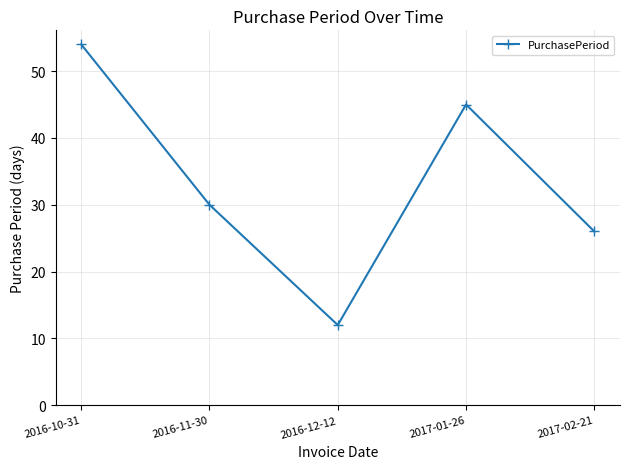

Does the chart display data point markers on the line(s)?

Yes